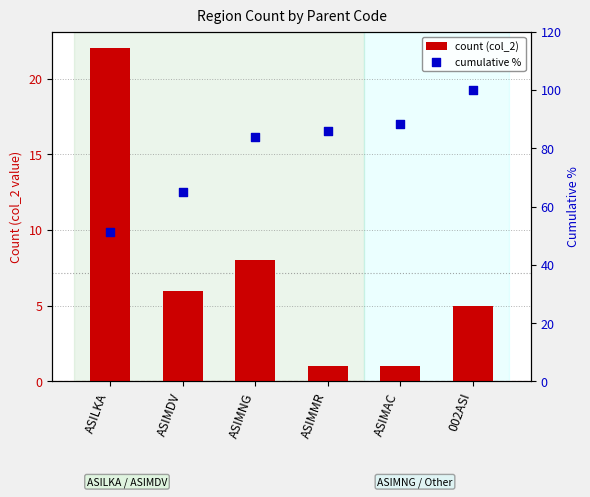

At which category is the sum across all series the highest?

002ASI